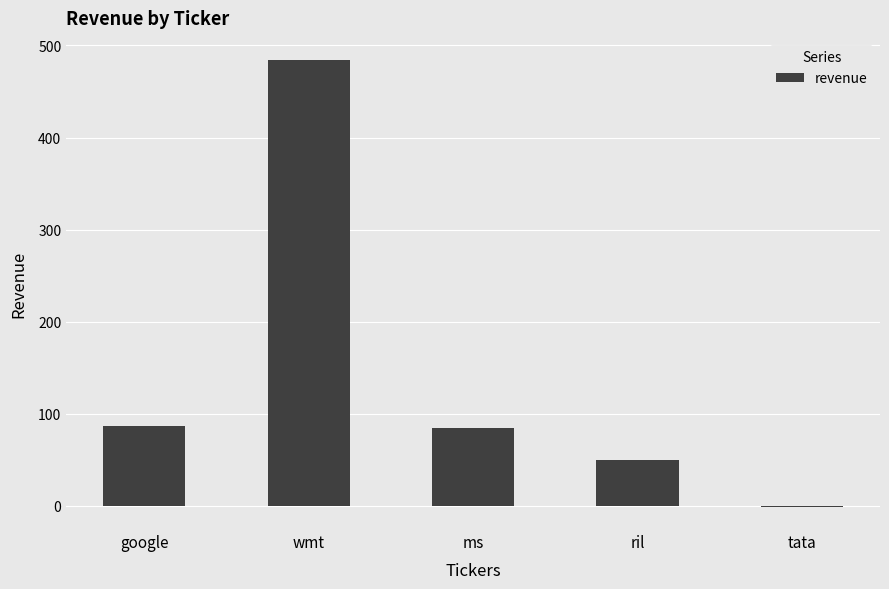

Which category has the highest value across all series?

wmt